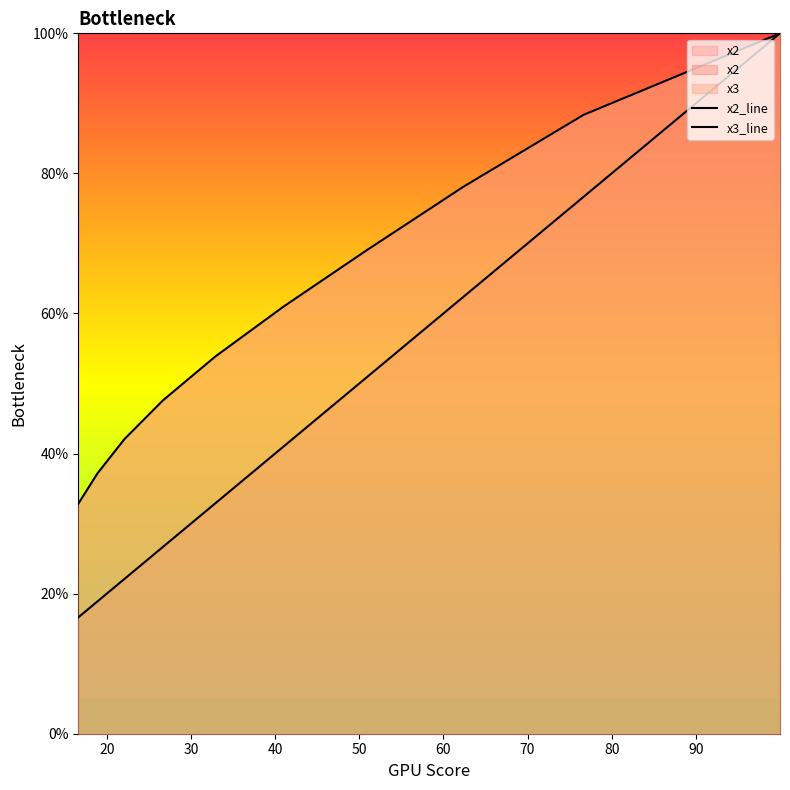

Between 20 and 100, which series saw the biggest shift?

x2_line